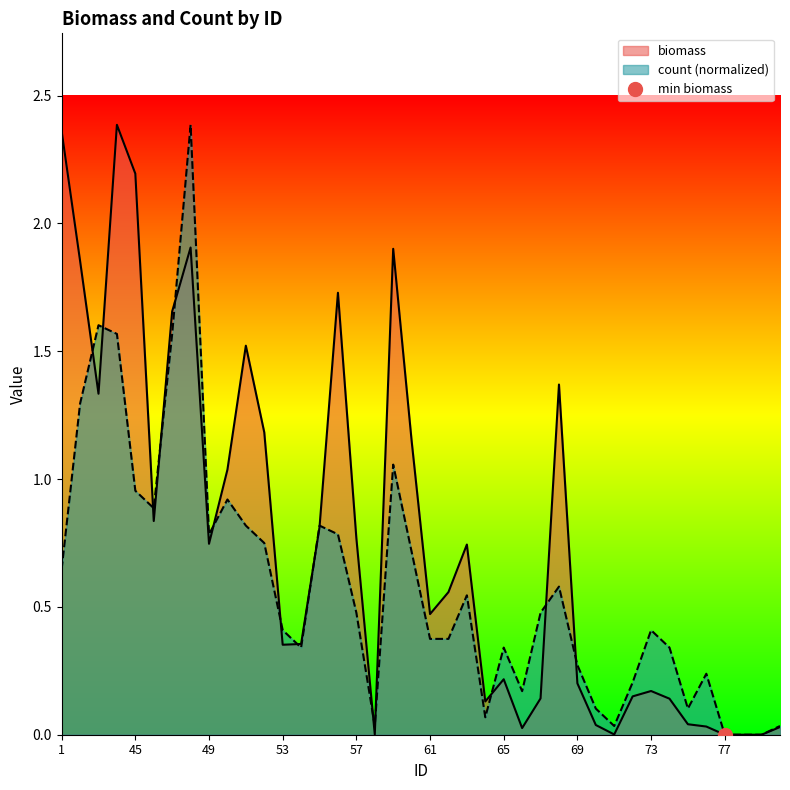

What is the highest value of the count series?

2.4